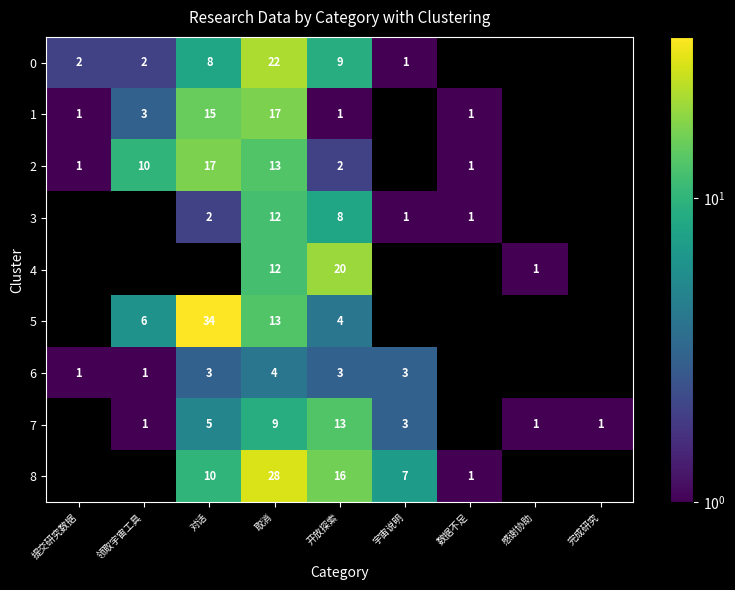

What is the spread (max minus min) of values at 取消?

24